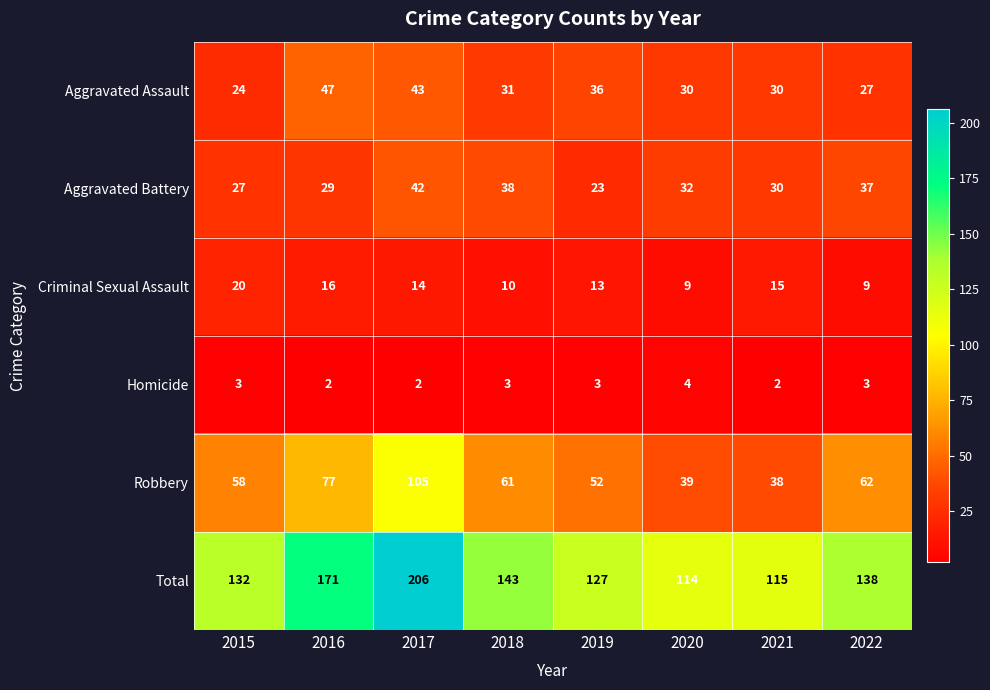

What is the average value of the Aggravated Assault series?

34